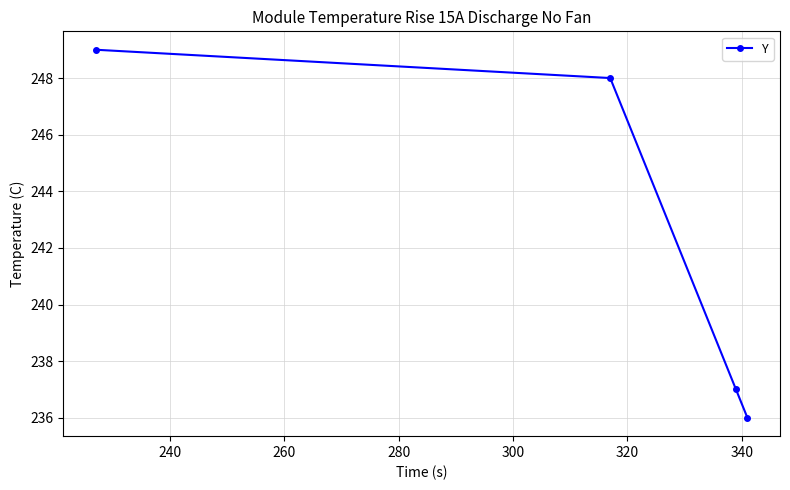

What is the difference between the maximum and minimum values?

13